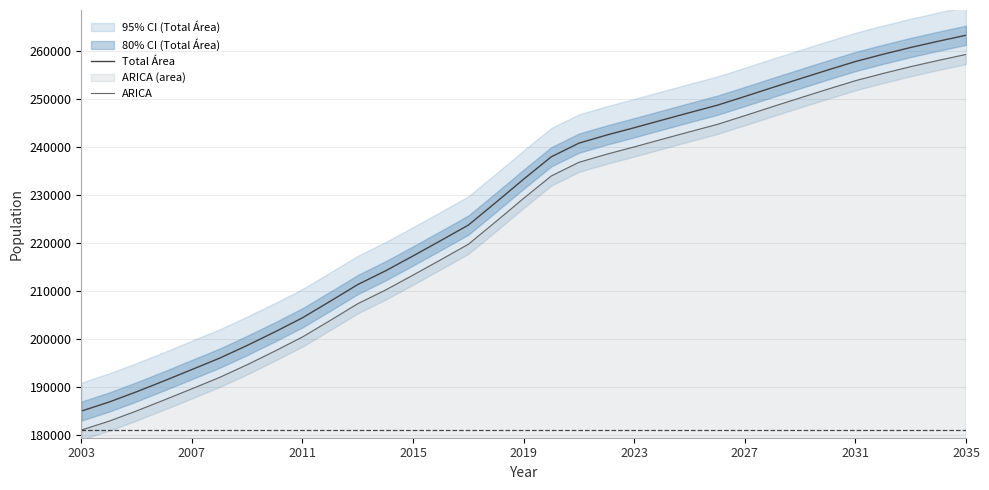

The Total Área series shows 83135 at 14. True or false?

False